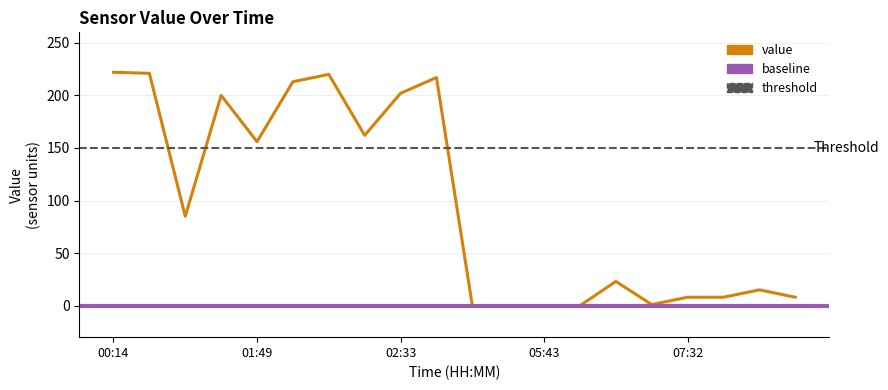

Reading left to right, what are all the values shown in this chart?

222	221	85	200	156	213	220	162	202	217	0	0	0	0	23	1	8	8	15	8